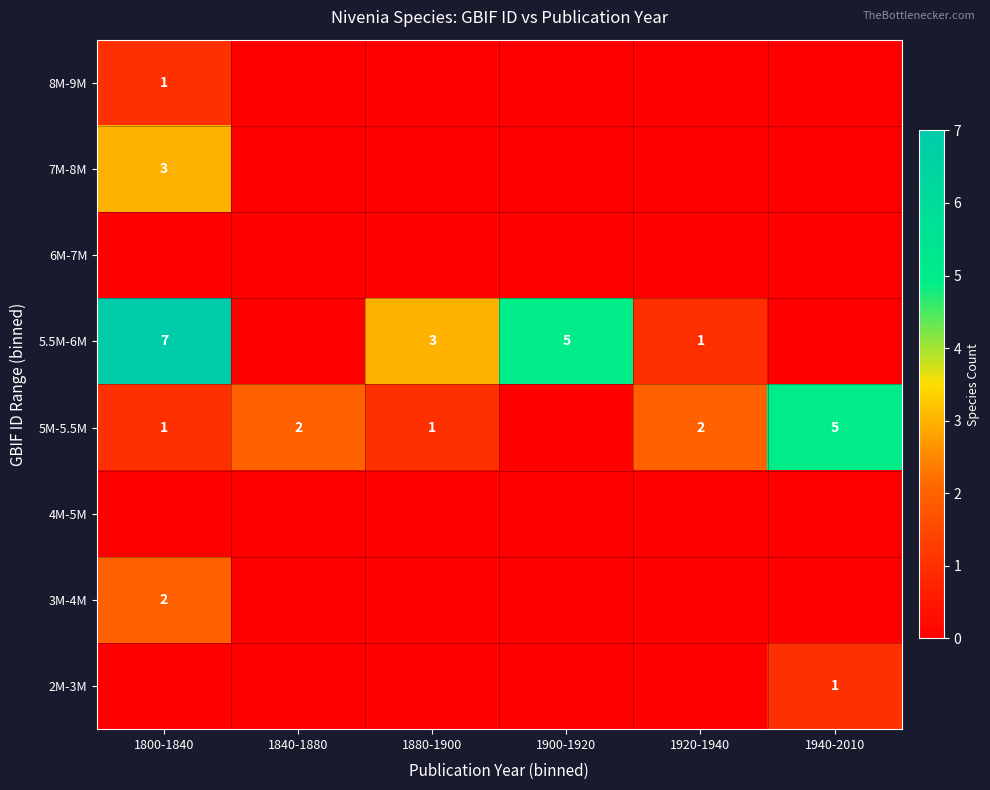

At how many categories does at least one series exceed 4?

3